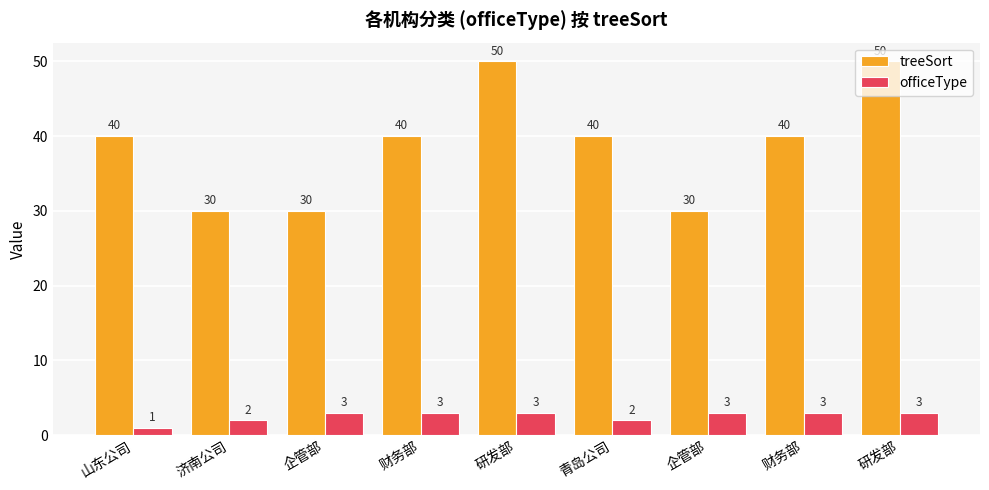

What is the total value across all series at 企管部?

33